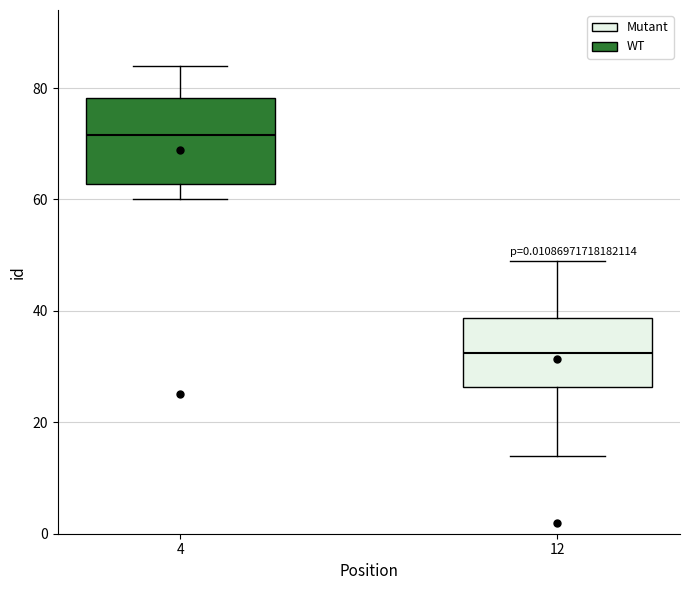

Which box is the tallest, from its lower edge to its upper edge?

4